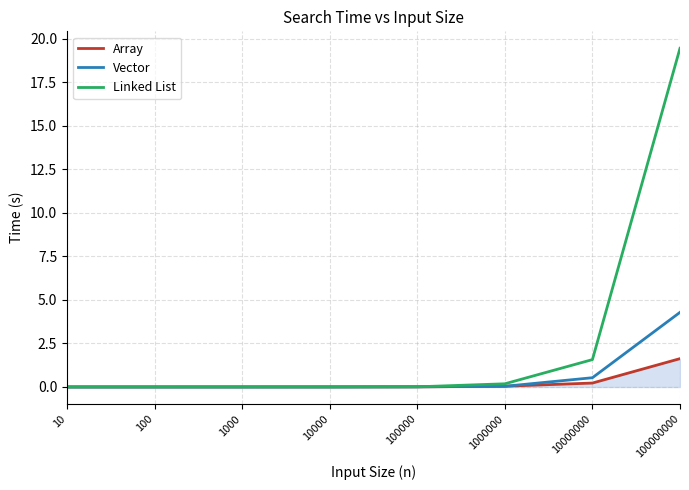

How many lines are shown in the chart?

3